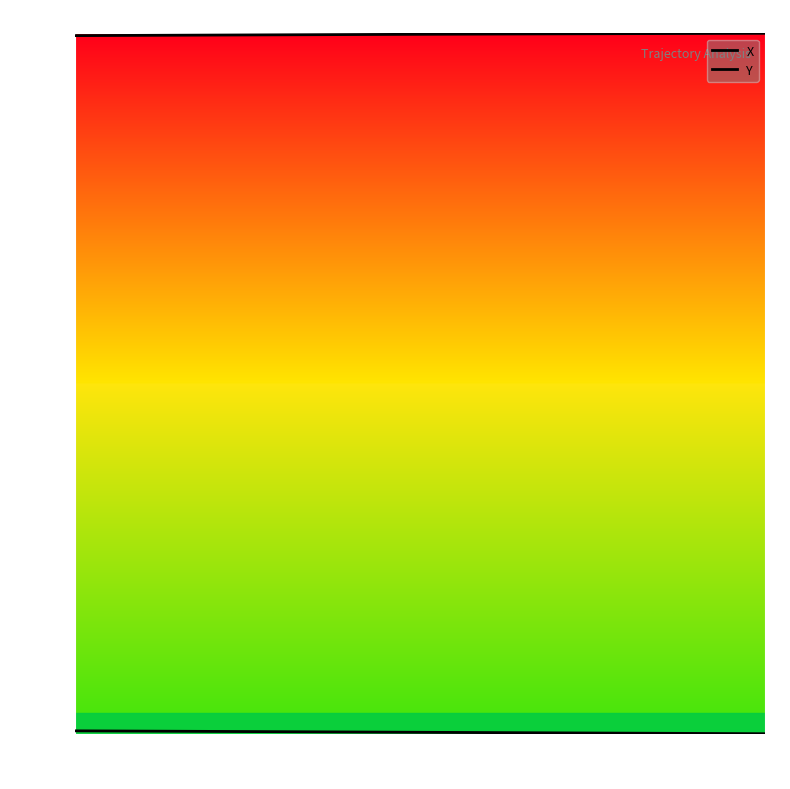

True or false: X and Y intersect in this chart.

False